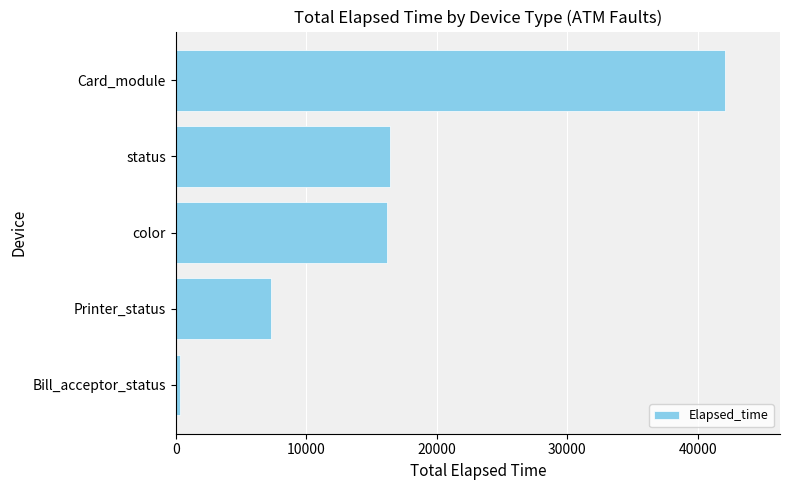

What is the sum of the values at Printer_status and status?

23713